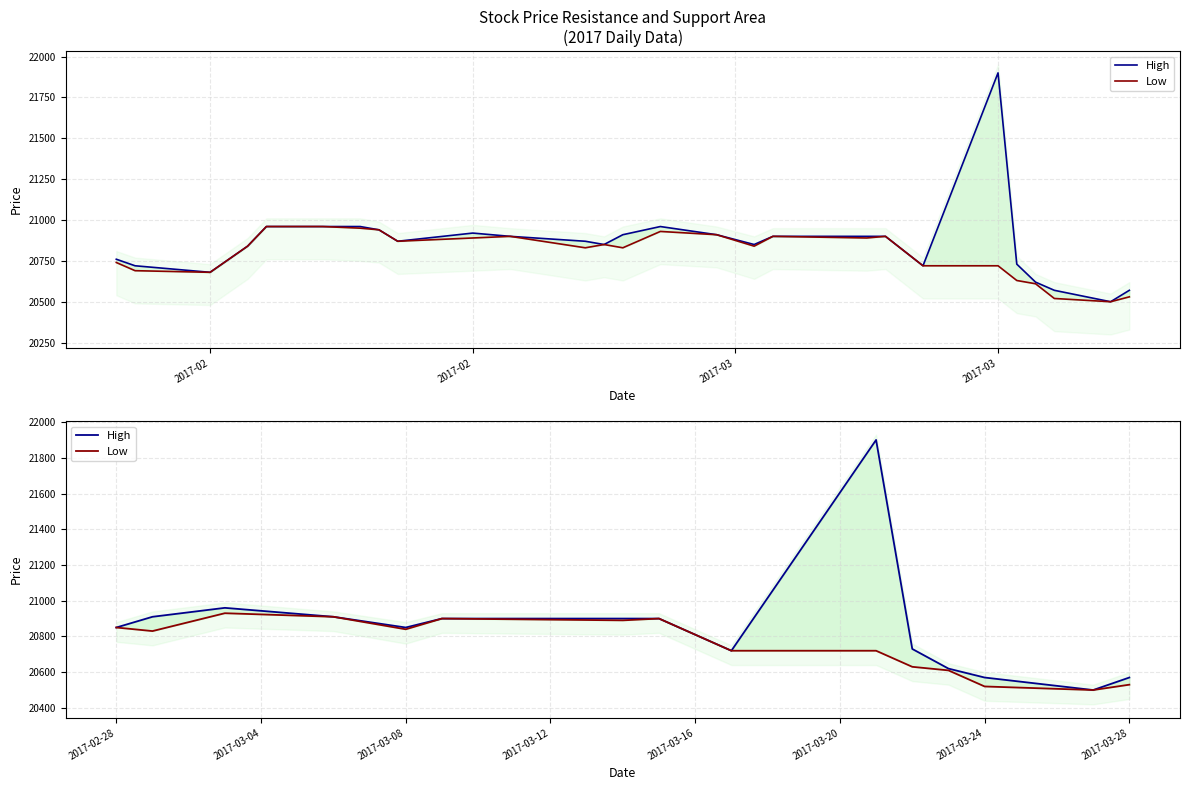

How many lines are shown in the chart?

2